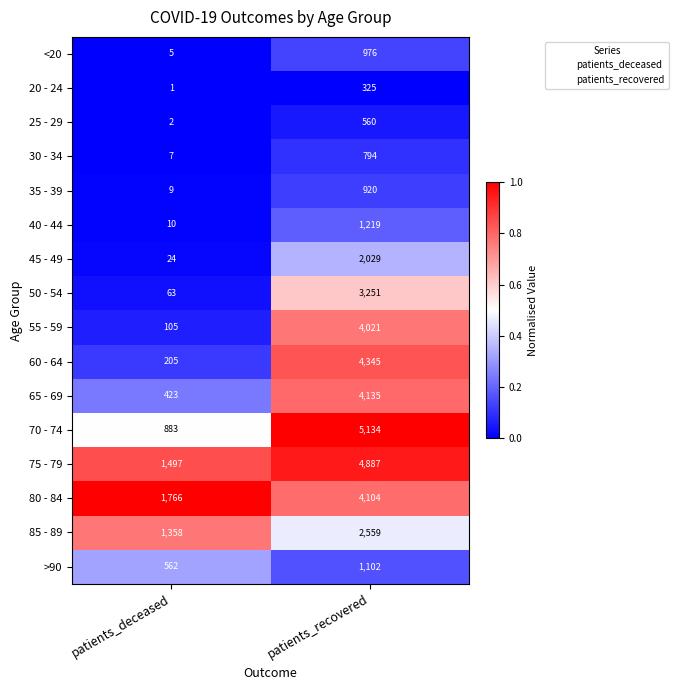

Is it true that 30 - 34 equals 7 at patients_deceased?

True